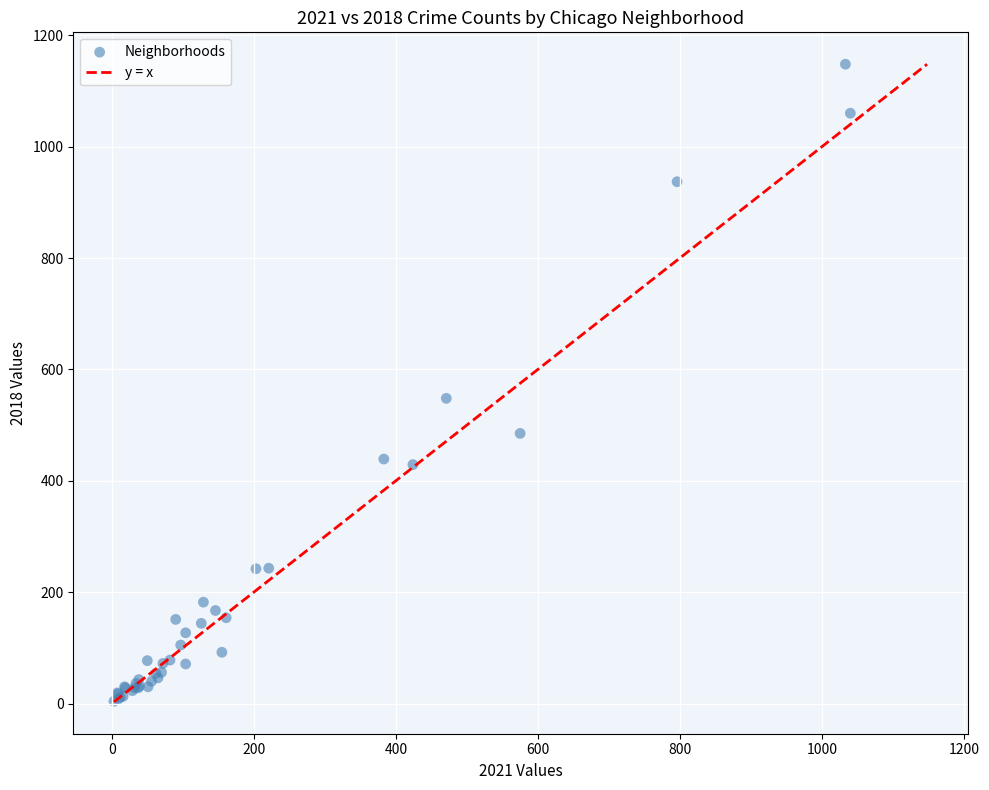

What Y value in the scatter plot is closest to 576?

548